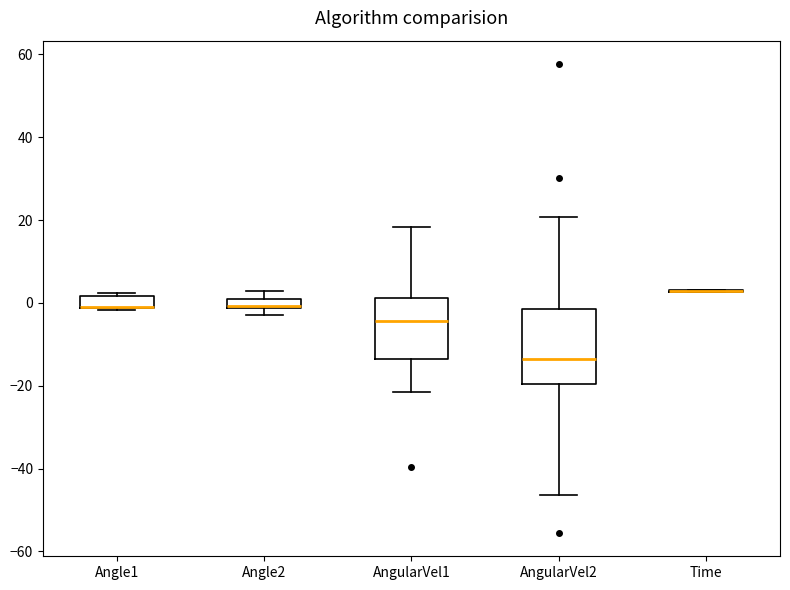

Comparing the boxes themselves (not the whiskers), which one is the tallest?

AngularVel2